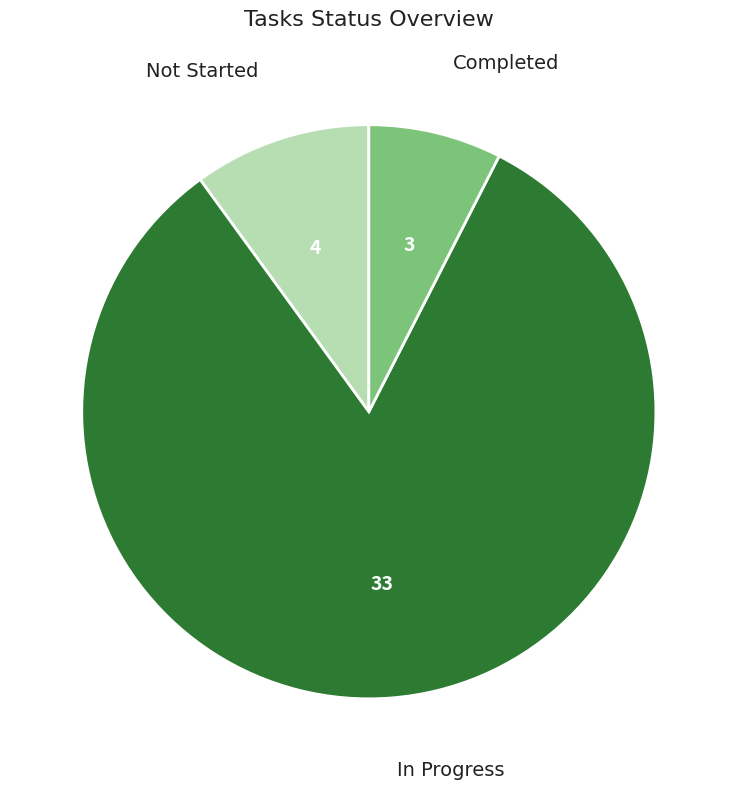

Does any single category account for the majority?

Yes